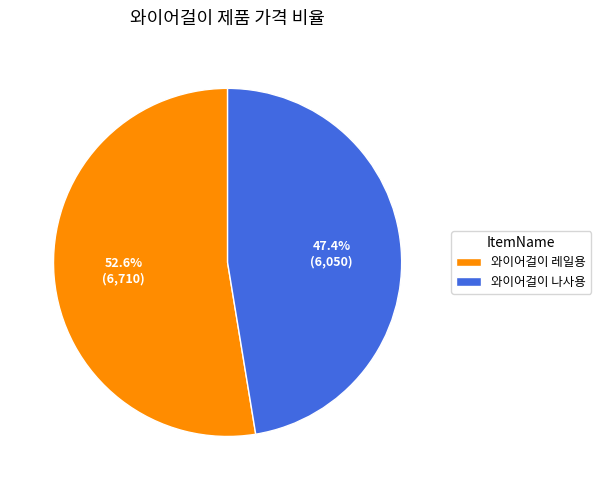

True or false: 와이어걸이 레일용 accounts for 53% of the total.

True